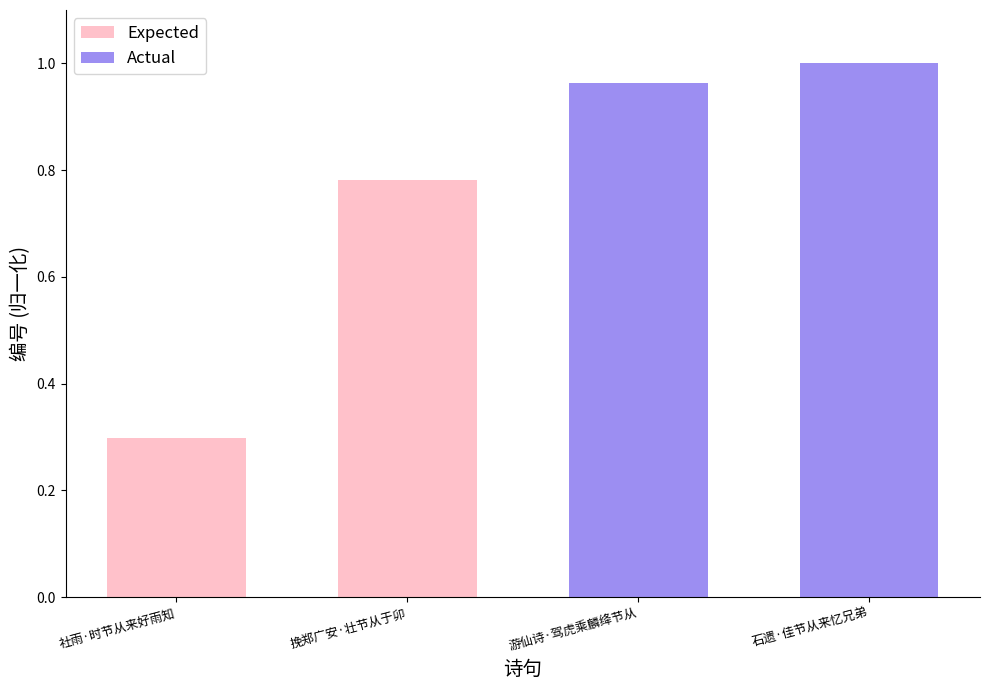

Which label corresponds to the smallest value in the chart?

游仙诗·驾虎乘麟绛节从